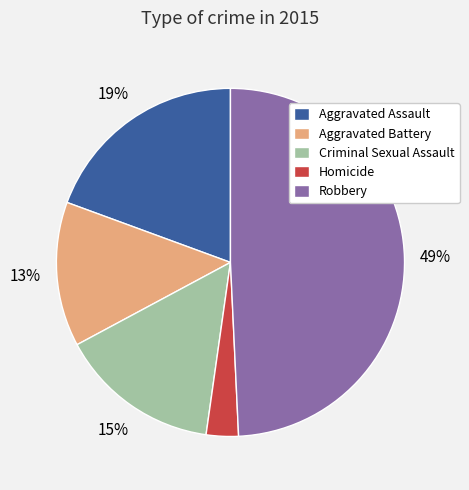

Between Criminal Sexual Assault and Robbery, which is larger?

Robbery